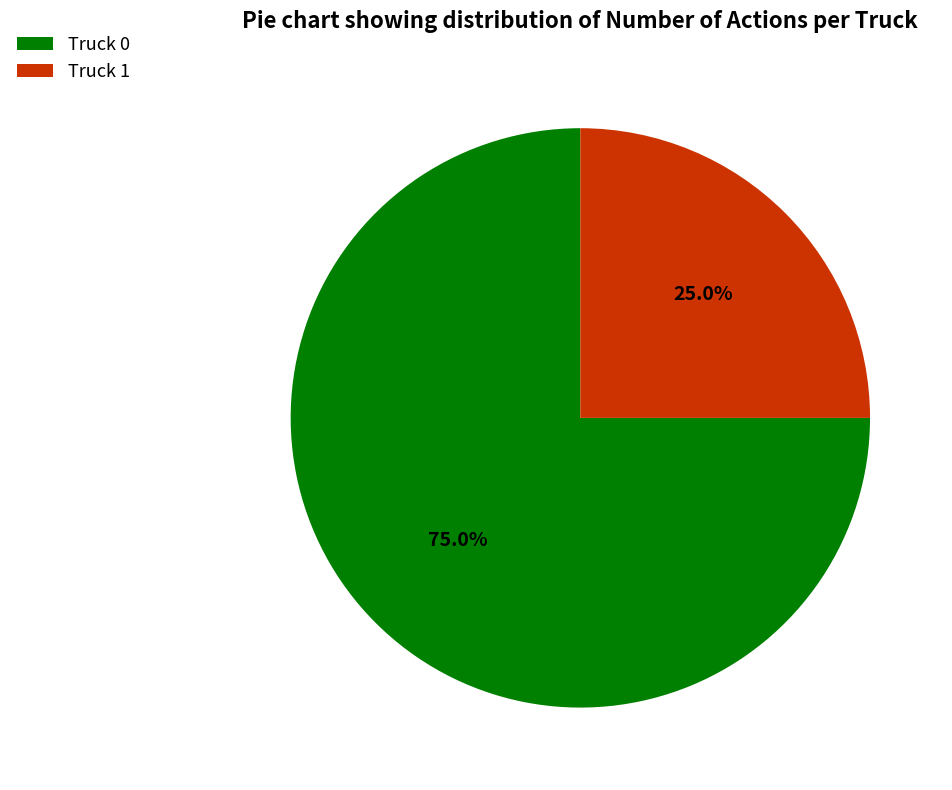

How many segments does this pie chart have?

2